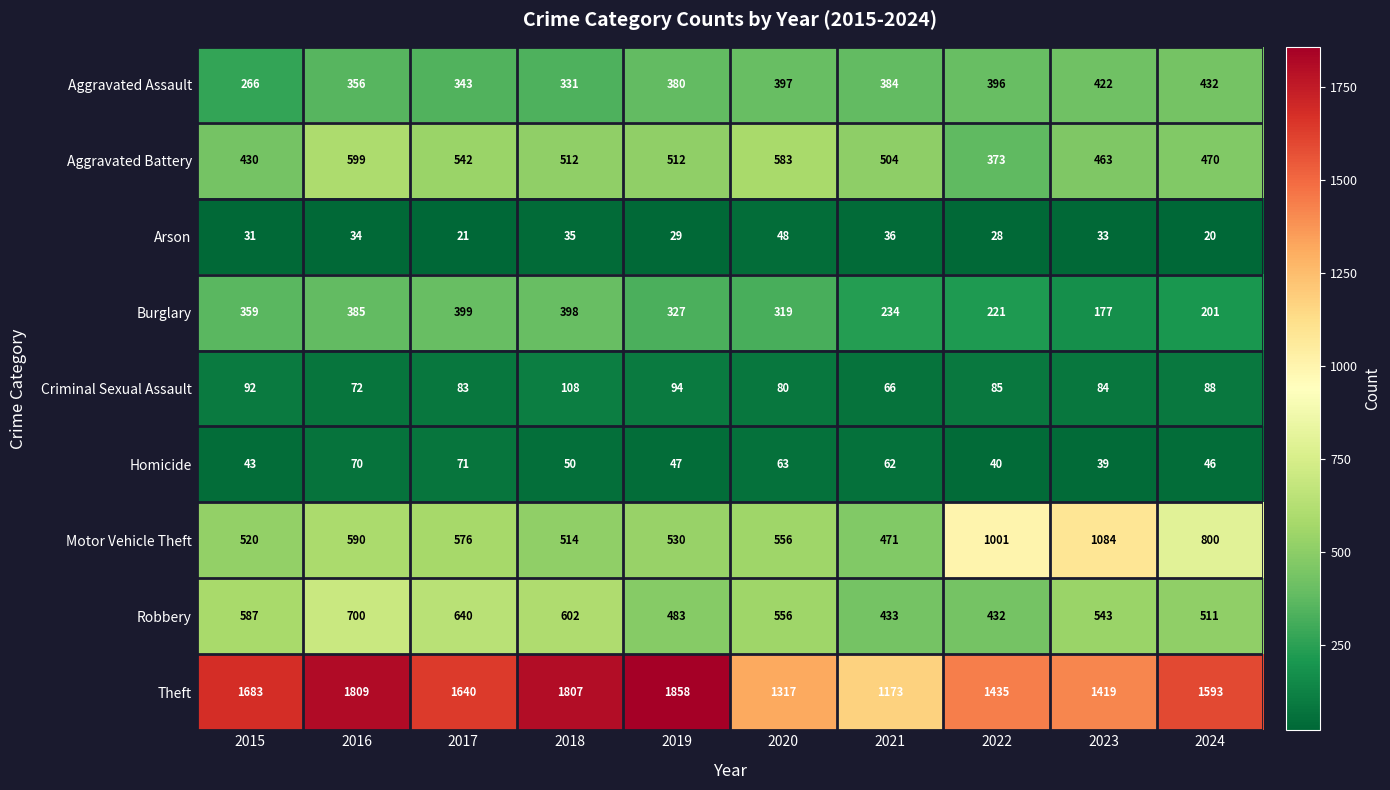

Where is Homicide nearest to the value 55?

2018